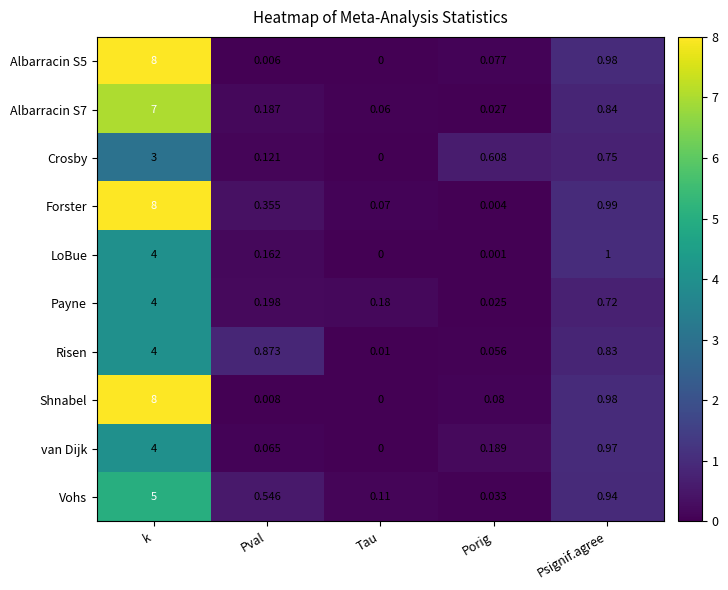

Where is Risen nearest to the value 2?

Pval